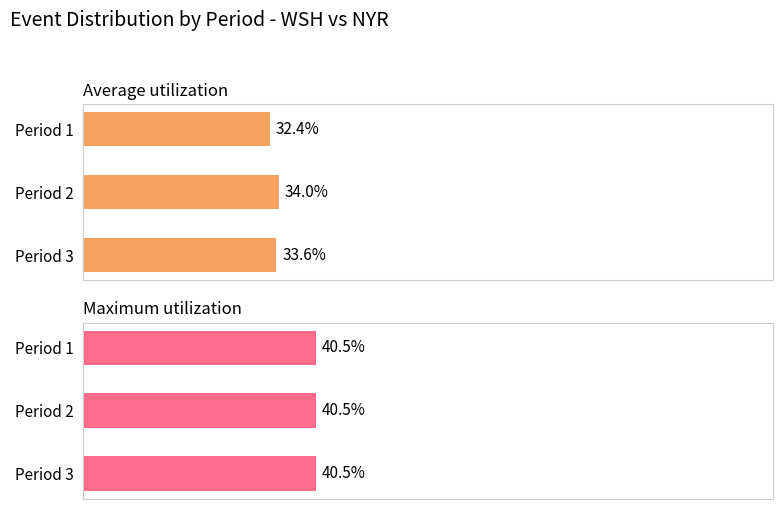

How many groups of bars are there?

3